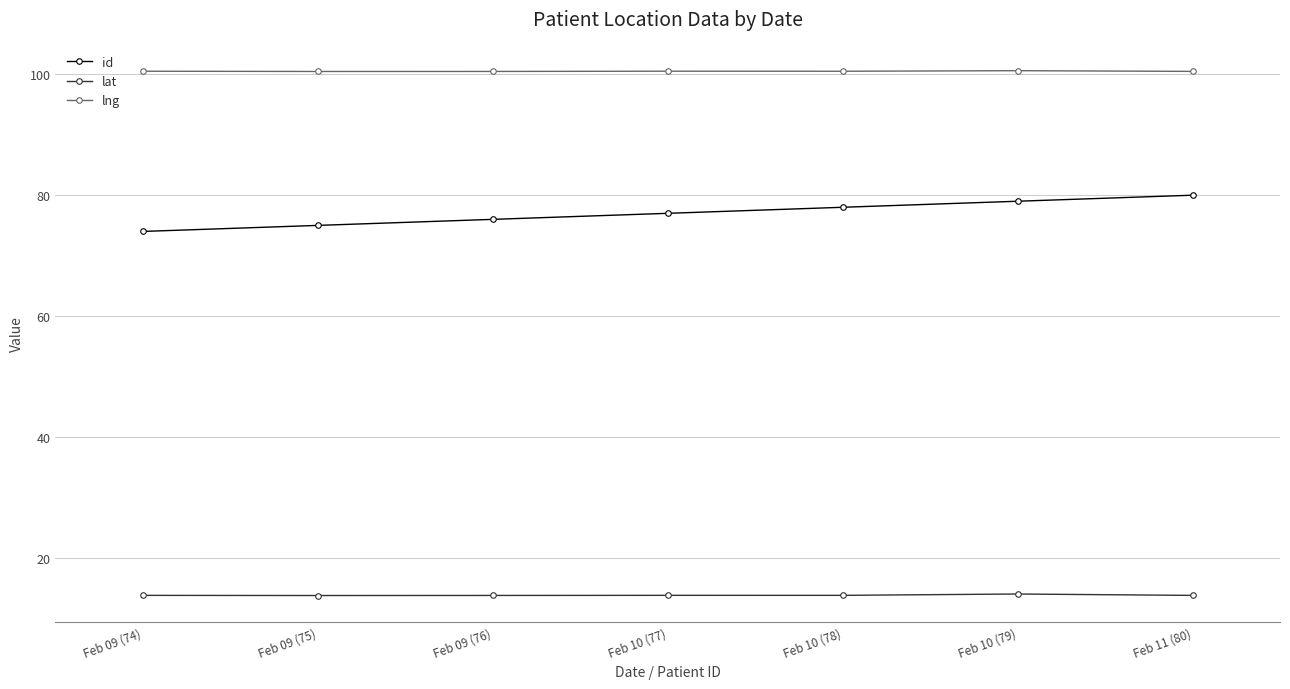

Does the chart display data point markers on the line(s)?

Yes